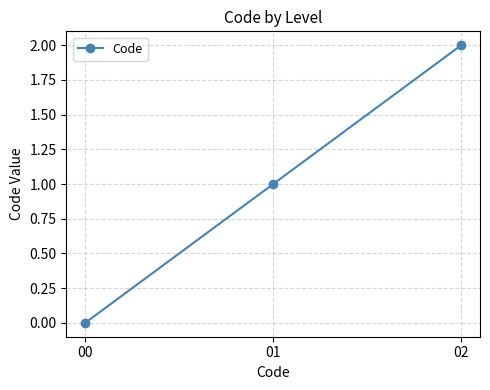

What is the maximum value shown in the chart?

2